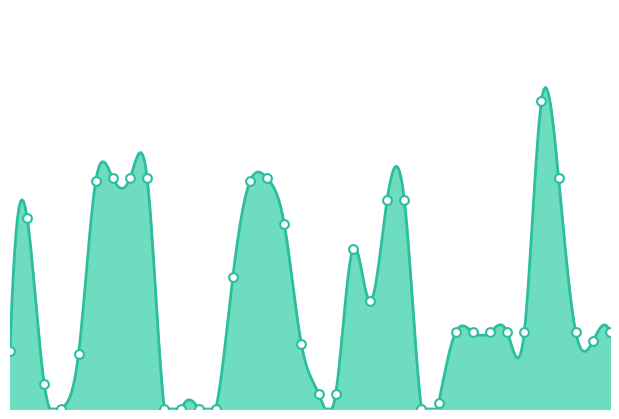

Which has a higher value, C14 or 7b?

C14